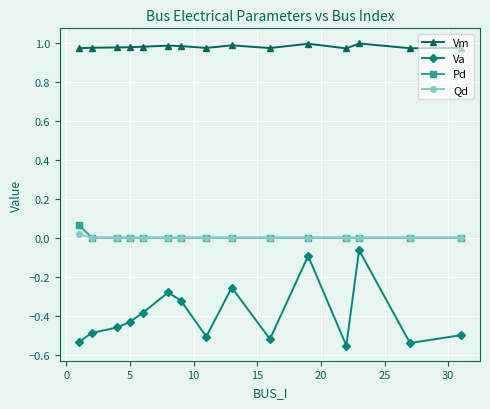

True or false: Va has more than 1 points higher than both neighbors.

True